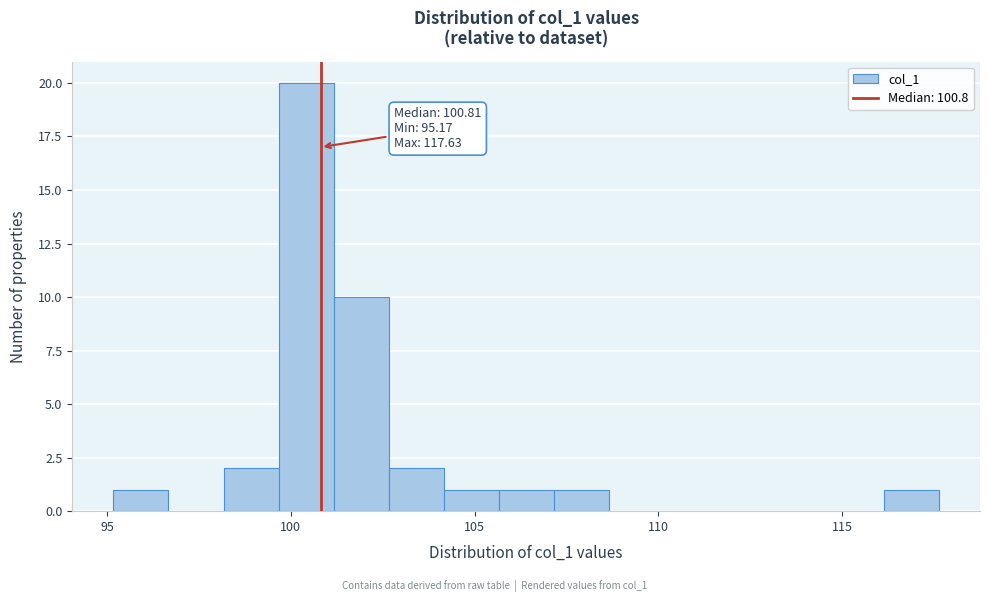

Around what value on the x-axis is the tallest bar? Give the approximate position of its centre, as read against the axis.

100.5